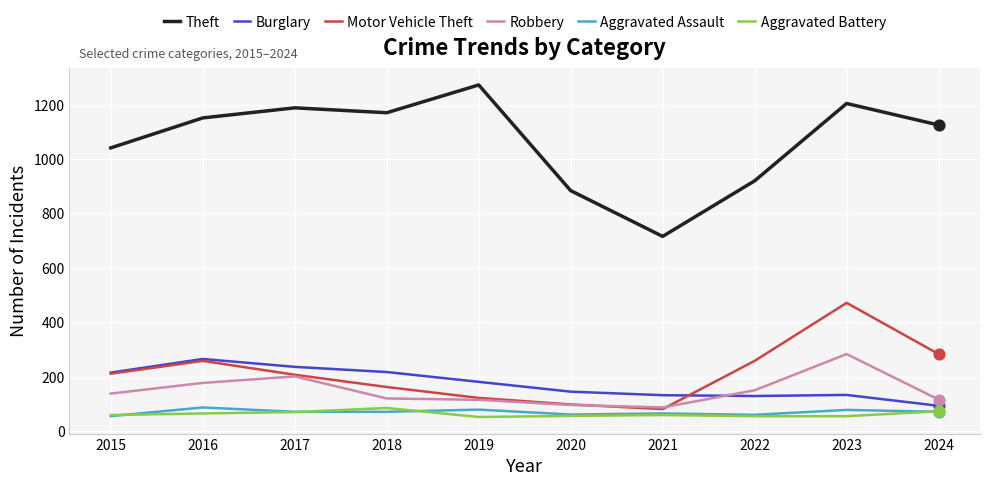

What is the spread (max minus min) of values at 2022?

864